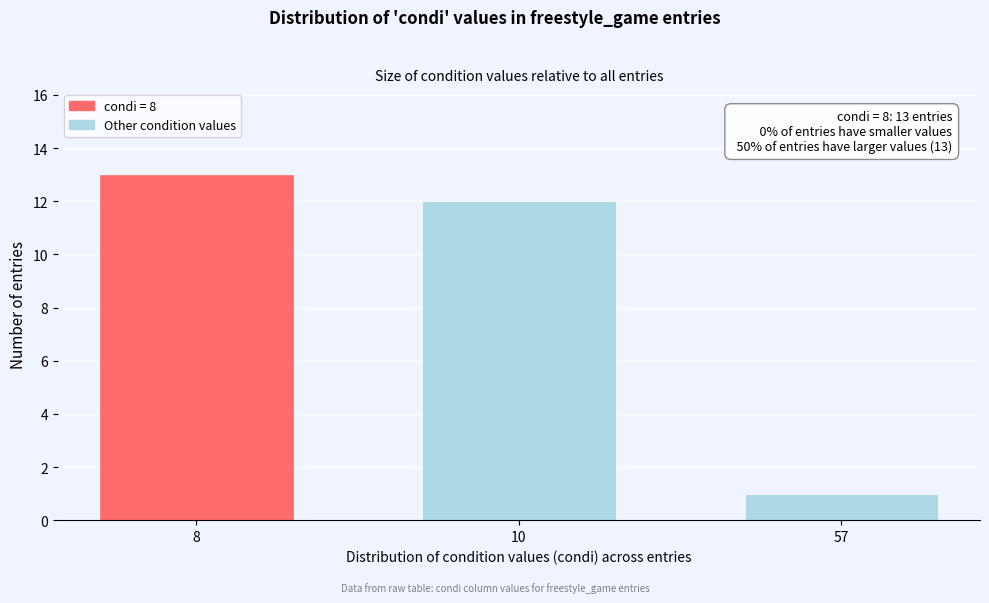

Reading left to right, transcribe all the data shown in this chart.

8=13	10=12	57=1